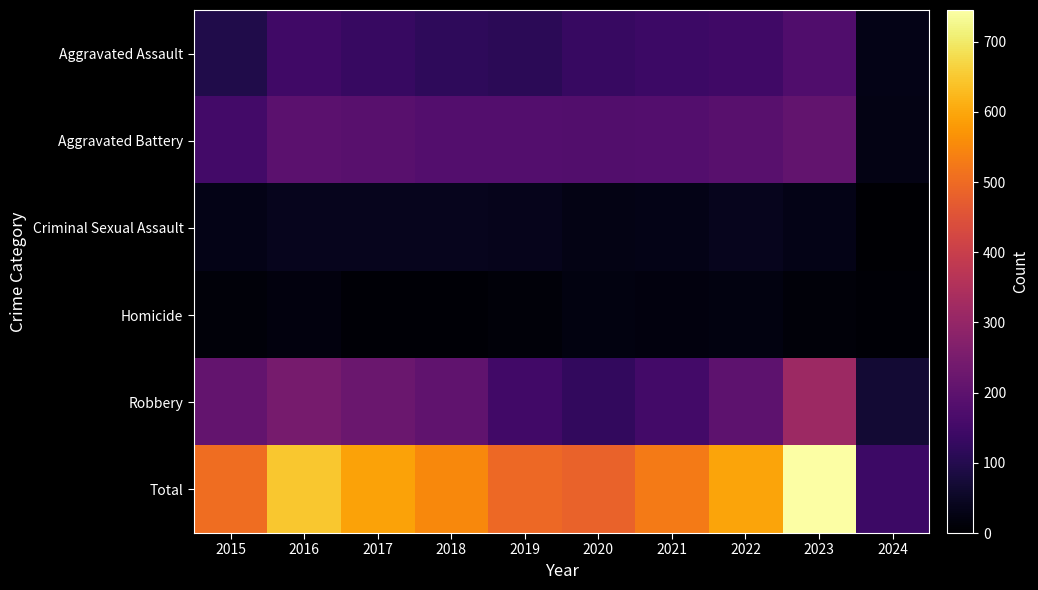

Which series has the largest range (max minus min)?

Total